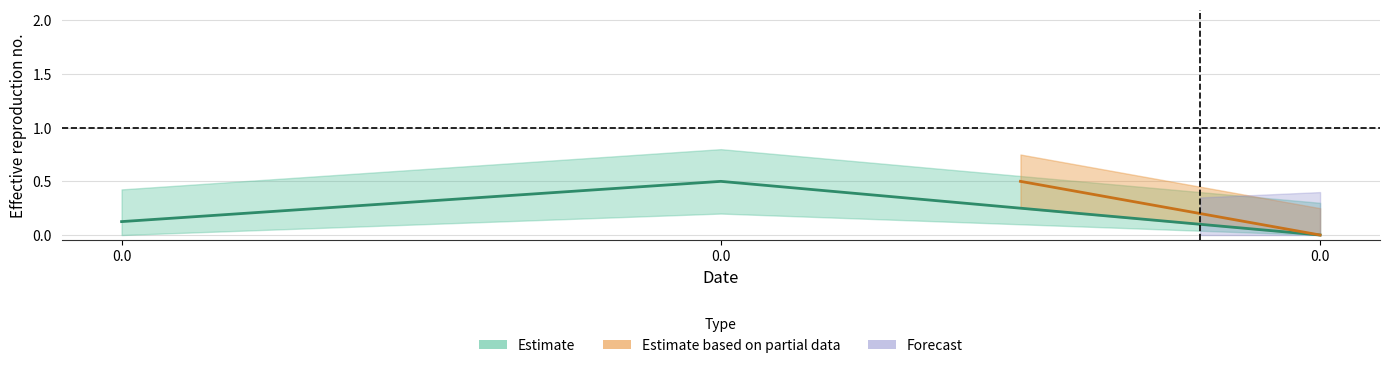

List the labels in order of value, smallest first.

0.0, 0.0, 0.0